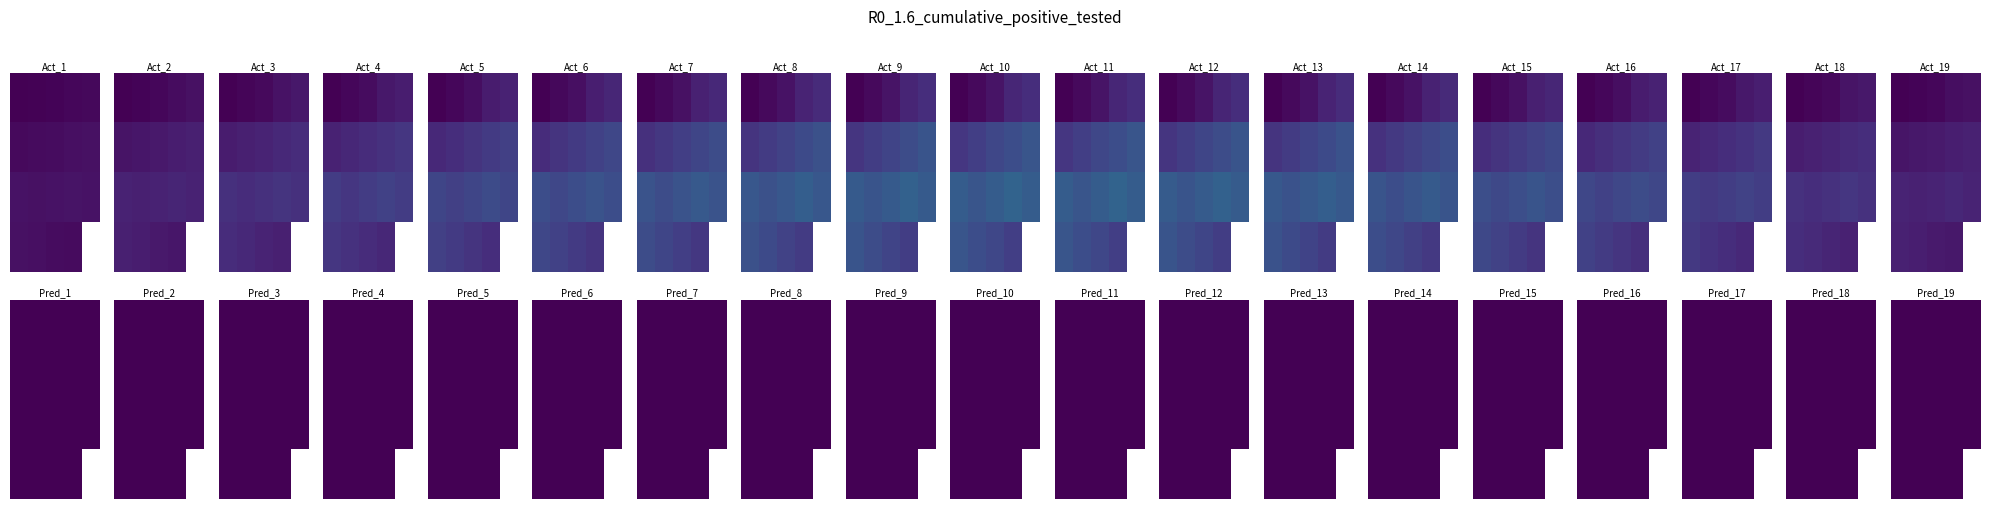

Which category has the lowest value in the 1 series?

18